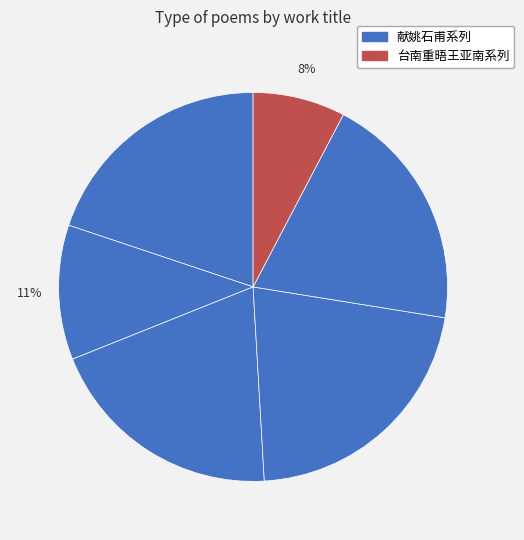

Count the number of slices in the pie.

6